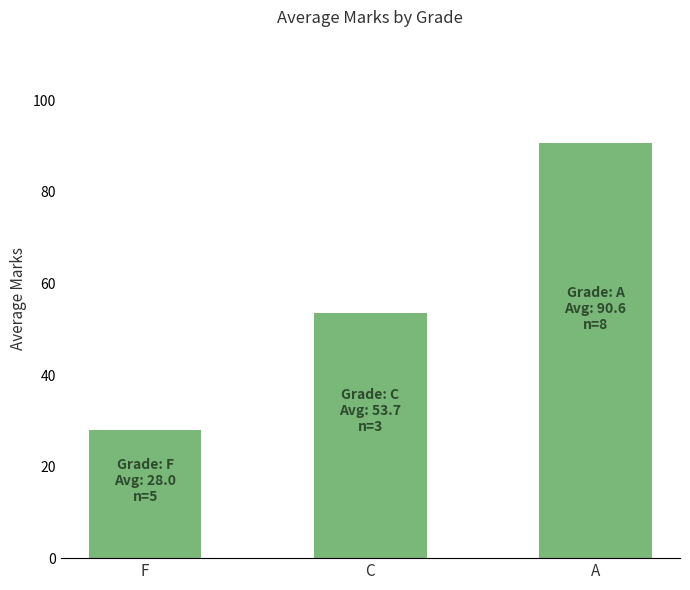

What is the change in value from F to A?

+62.6